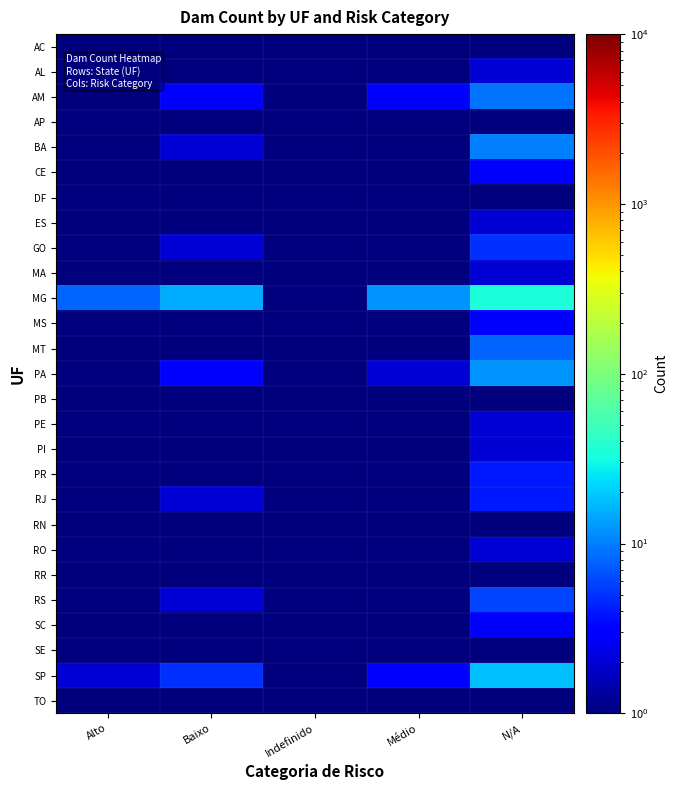

What is the total value across all series at N/A?

140.0